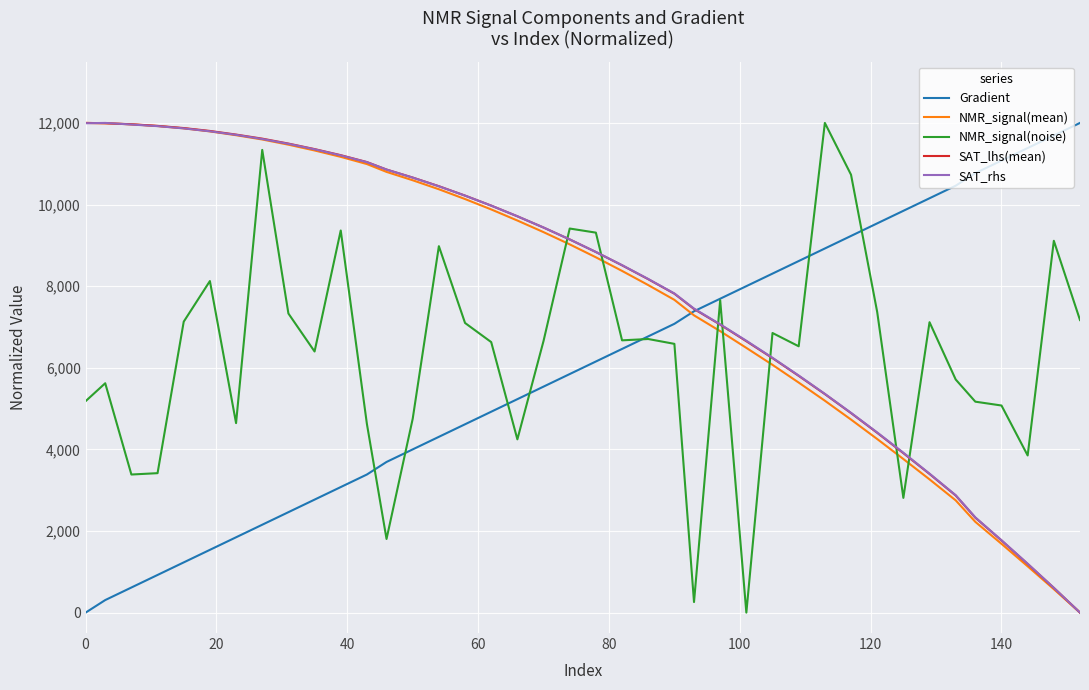

True or false: SAT_lhs(mean) and Gradient cross at least once.

True